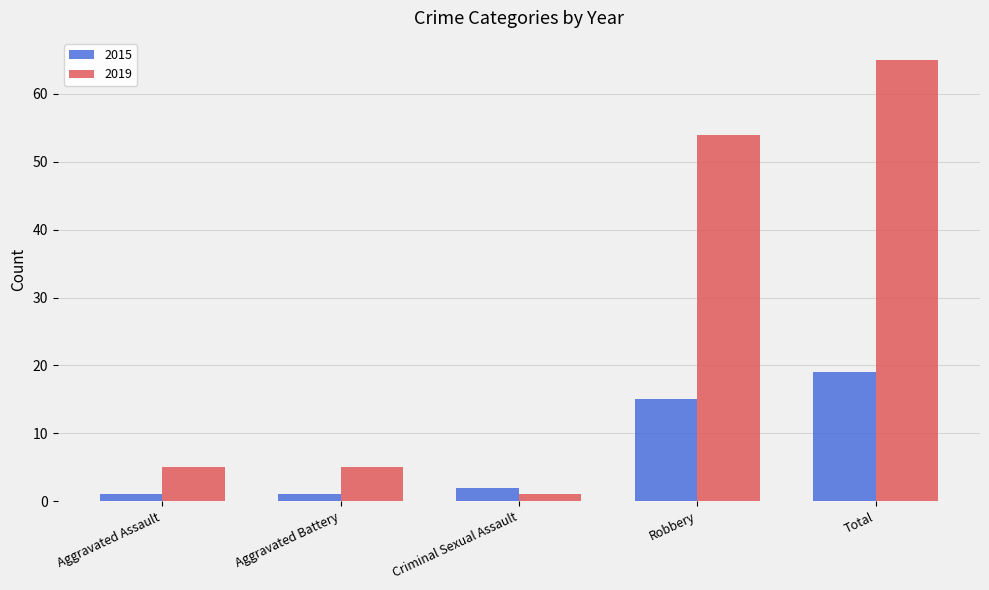

List the series in order of their overall mean, highest first.

2019, 2015